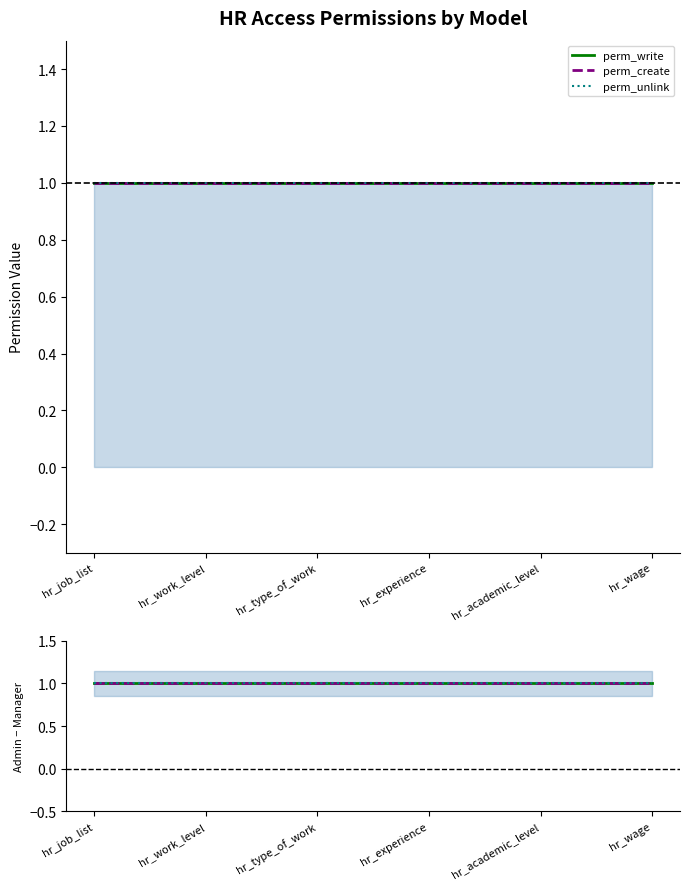

Is it true that perm_write equals 0 at hr_wage?

False